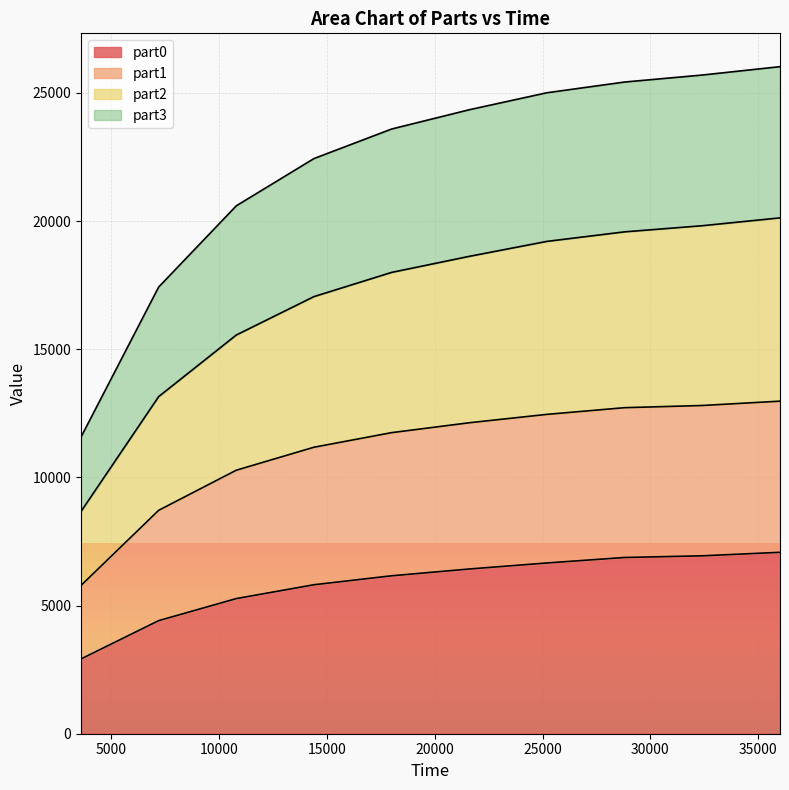

What is the spread (max minus min) of values at 18000?

17428